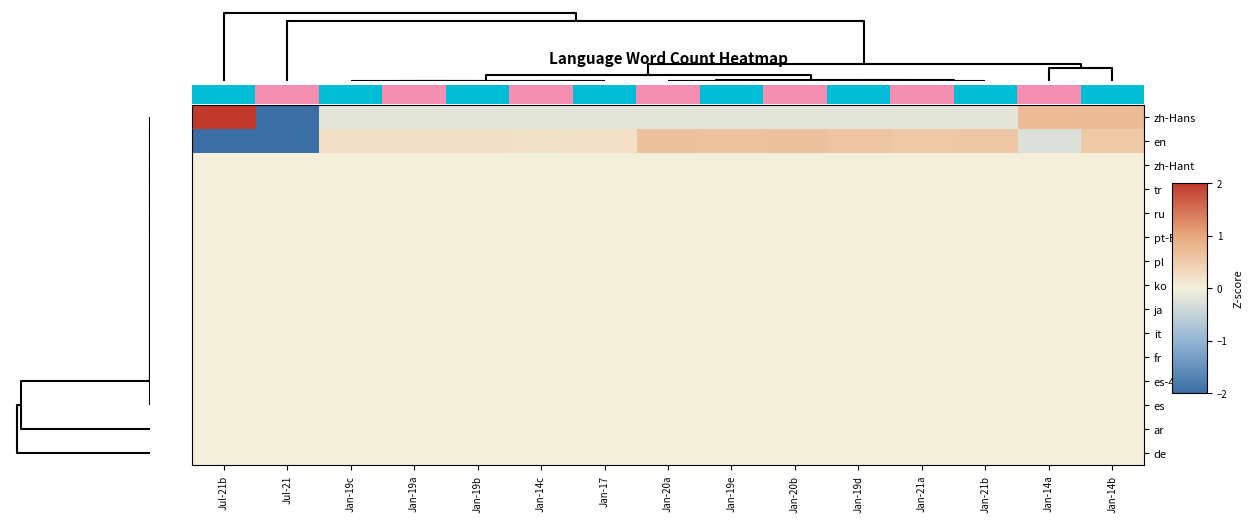

Between Jan-19c and Jan-19a, which is larger?

Jan-19c